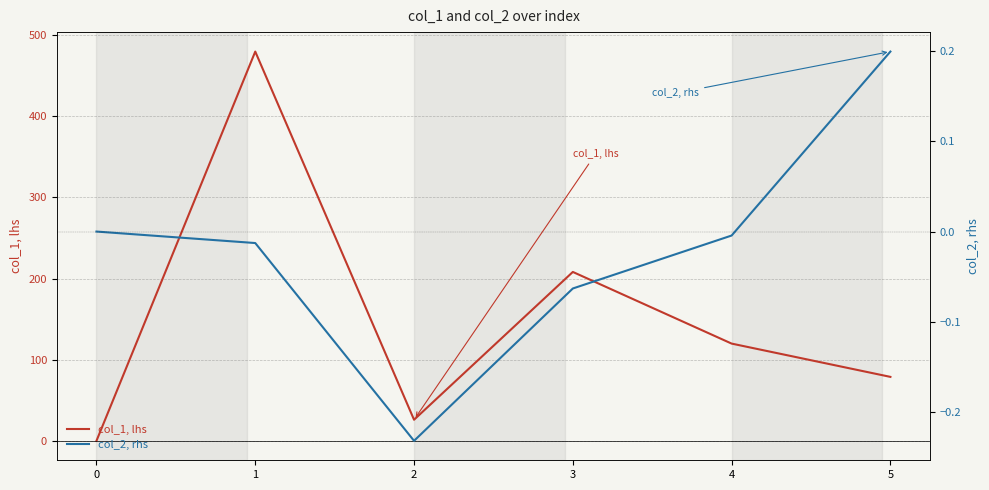

Which series changed the most between 0 and 2?

col_1, lhs